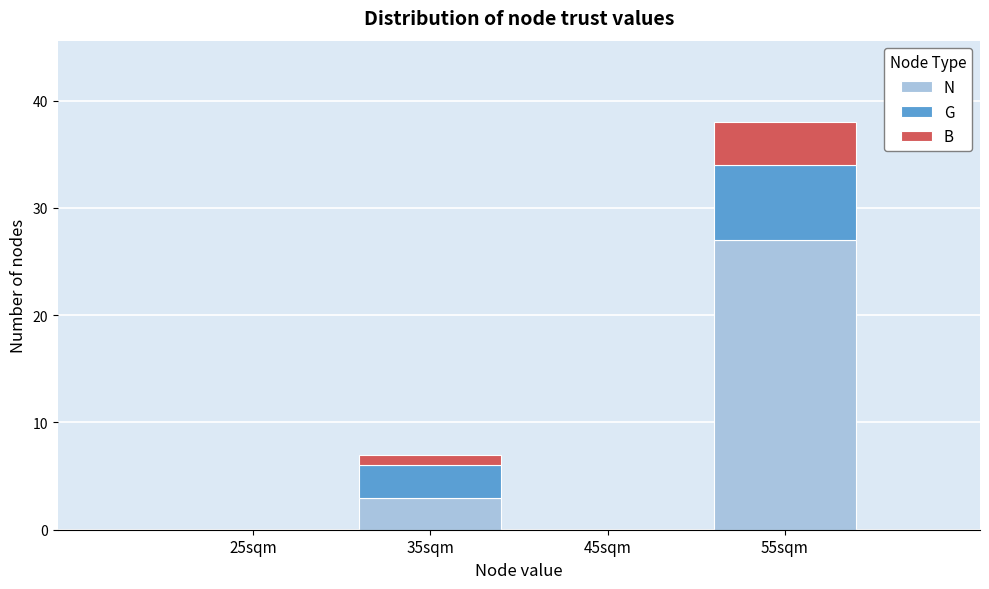

Reading left to right, list every stacked bar in this chart as the range it spans on the x-axis followed by its total height. The values are not printed on the chart, so give them approximately, as read against the axis.

20 to 30: 0
30 to 40: 7
40 to 50: 0
50 to 60: 38